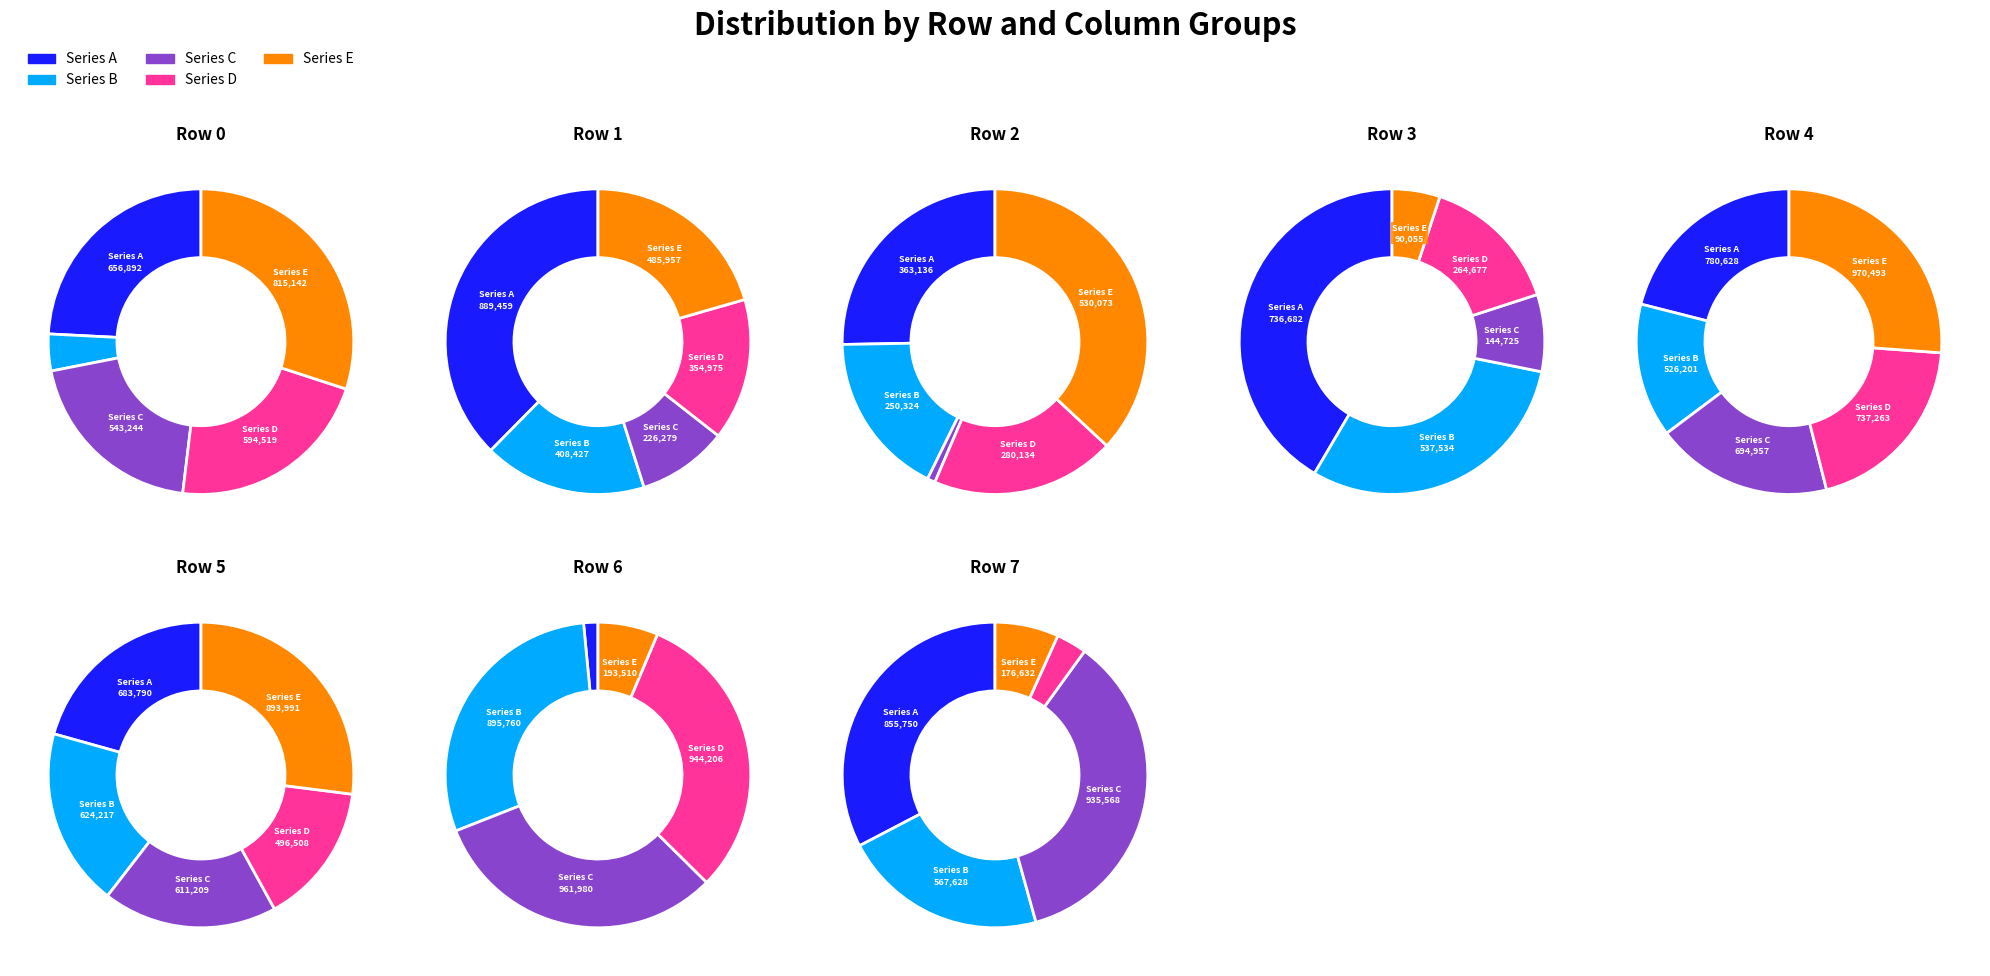

What percentage is the 1 slice, to the nearest percent?

10%